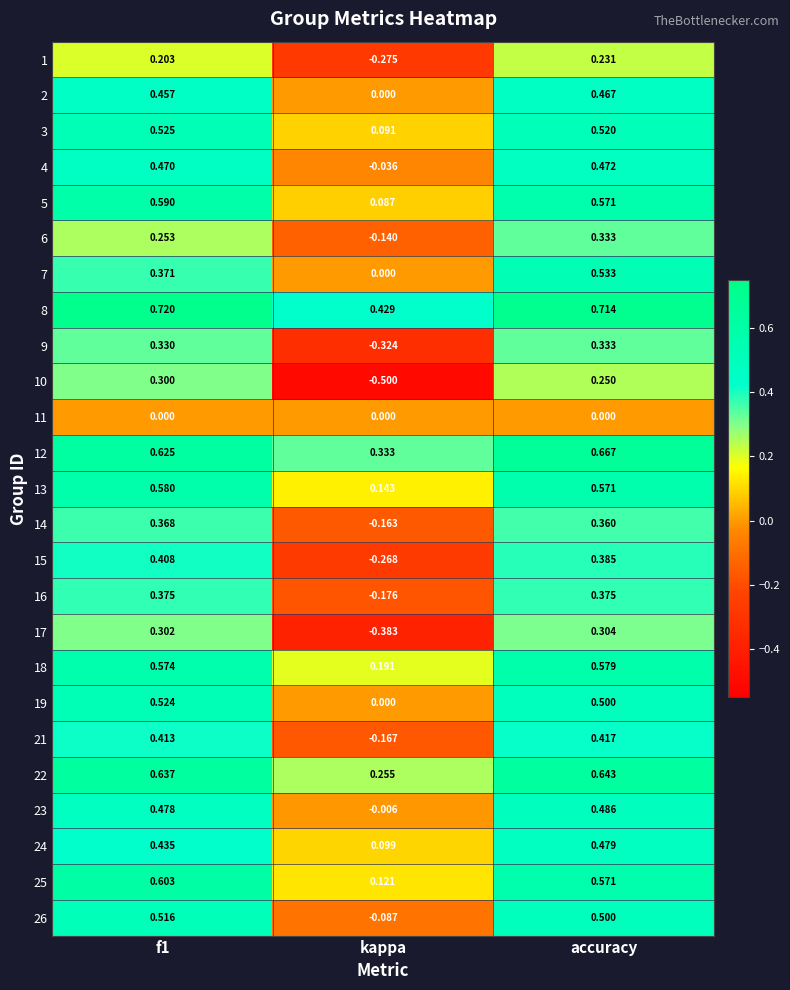

At how many categories does at least one series exceed 0?

3